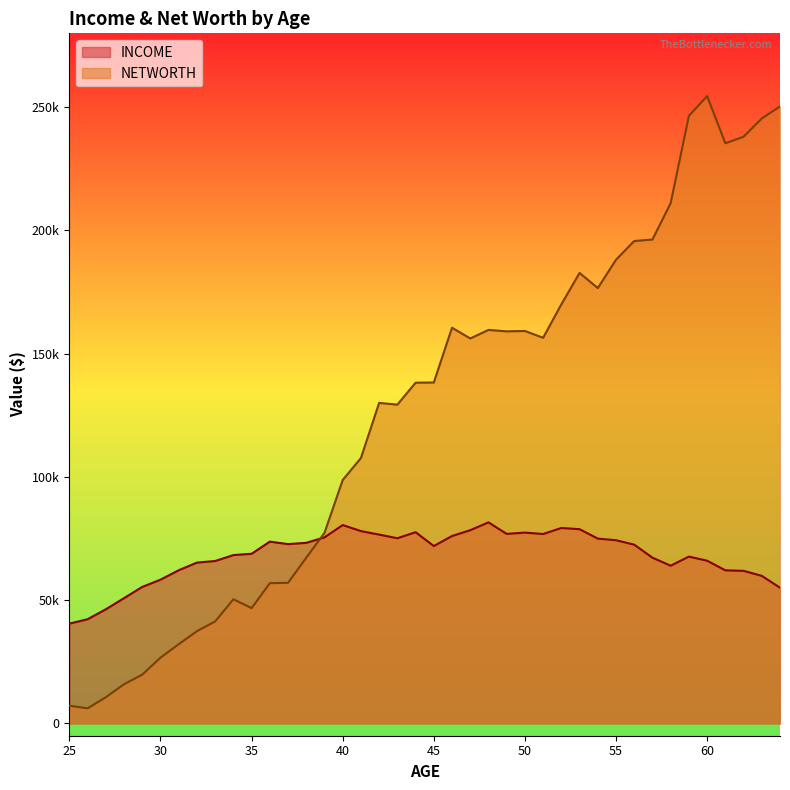

How many lines are shown in the chart?

2